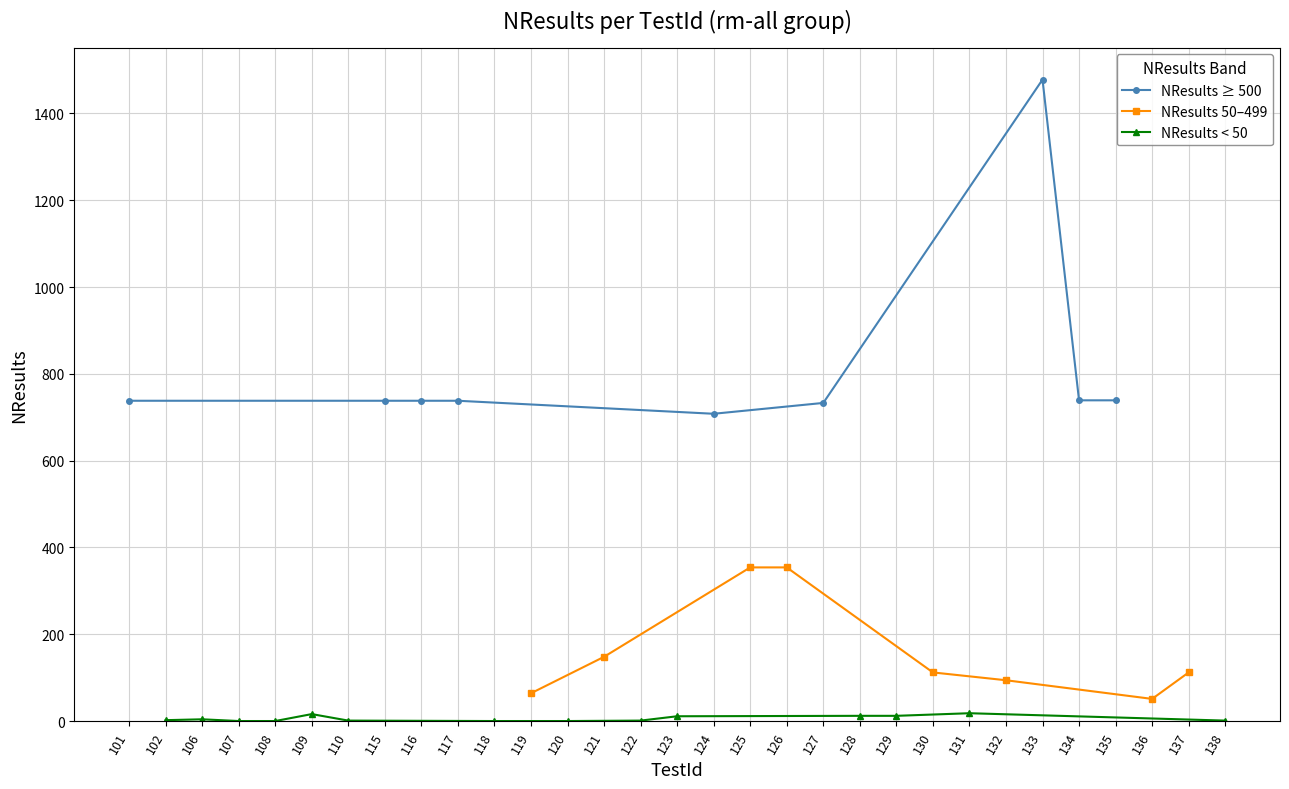

How many values are above zero?

27